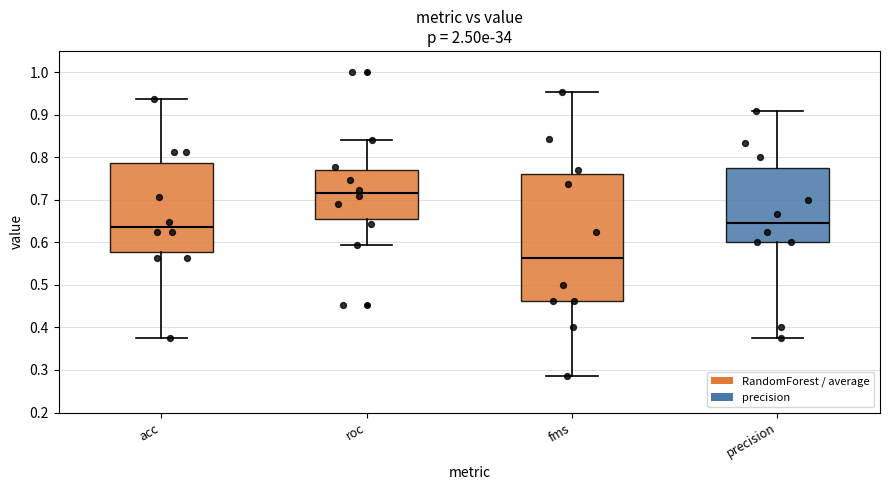

Comparing the boxes themselves (not the whiskers), which one is the tallest?

fms